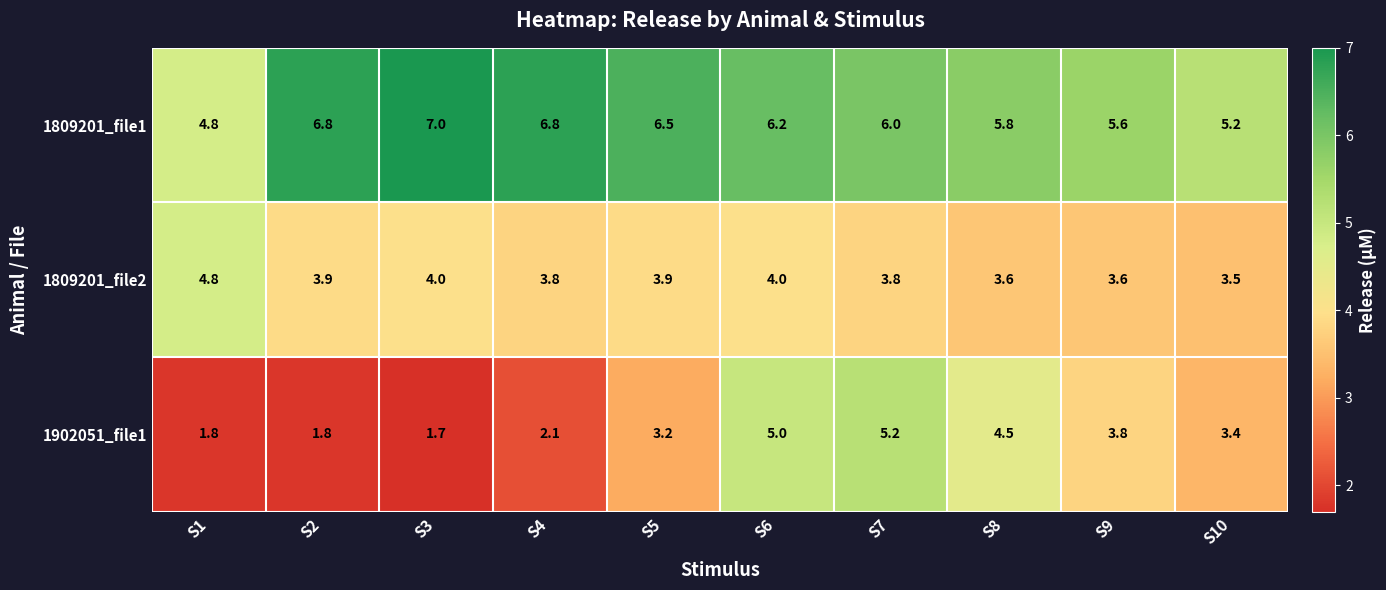

At how many categories does at least one series exceed 5?

9